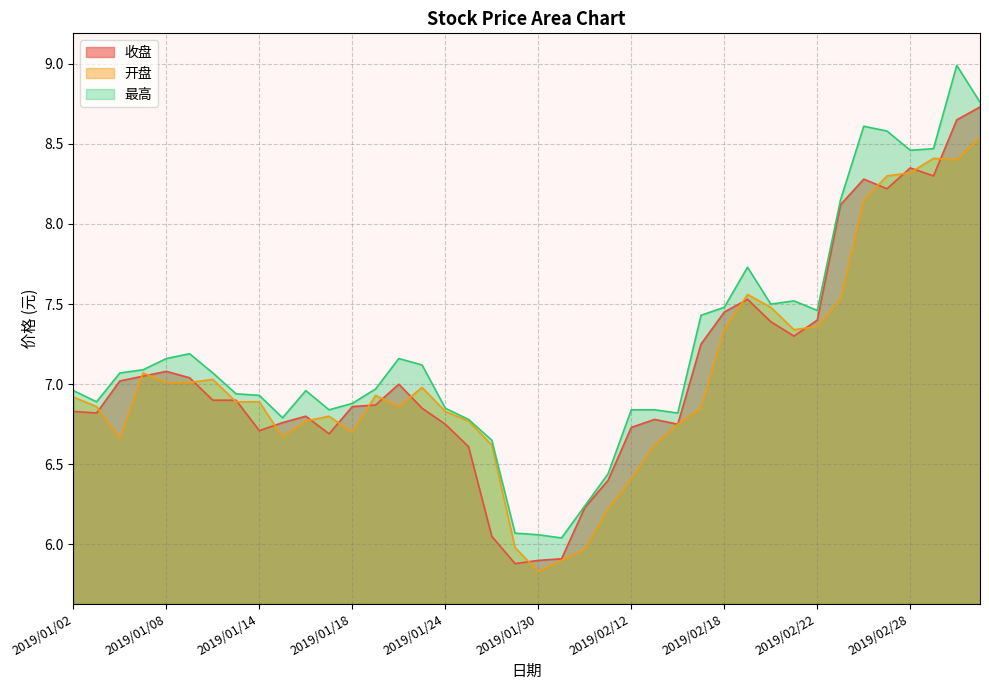

At how many categories does at least one series exceed 7?

20